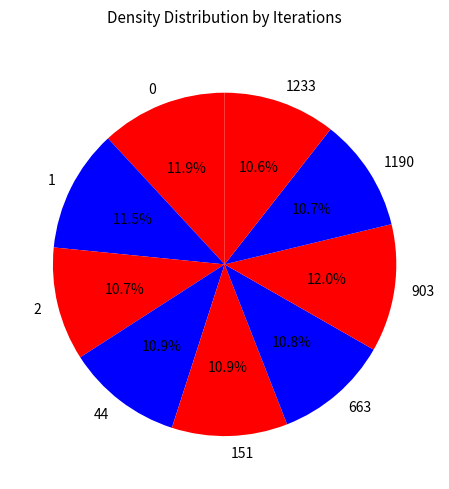

To the nearest percent, what portion does 903 represent?

12%